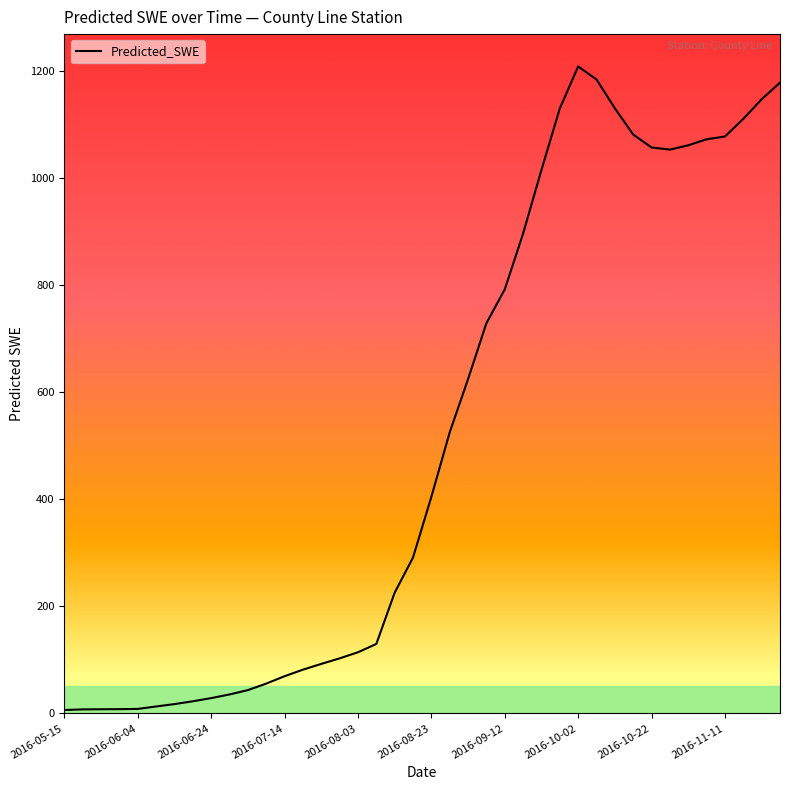

What is the greatest value displayed?

1208.2